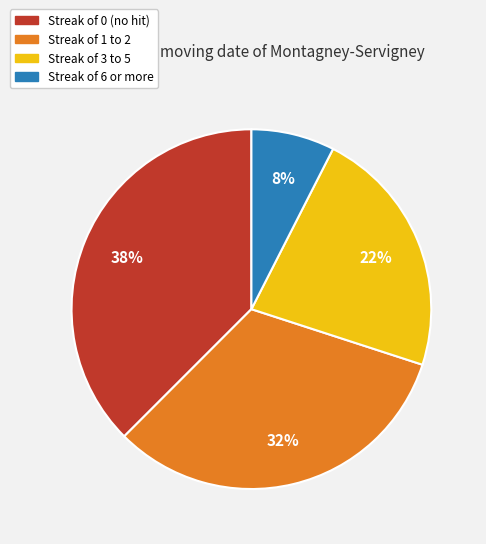

Is there any slice that represents more than half of the pie?

No